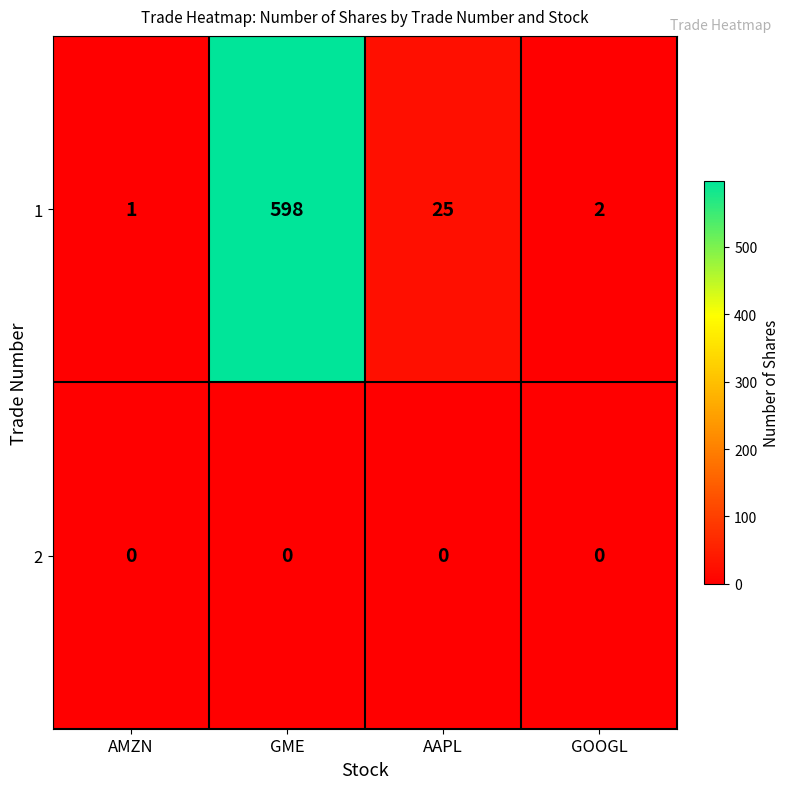

What is the difference between the maximum and minimum values in the 1 series?

597